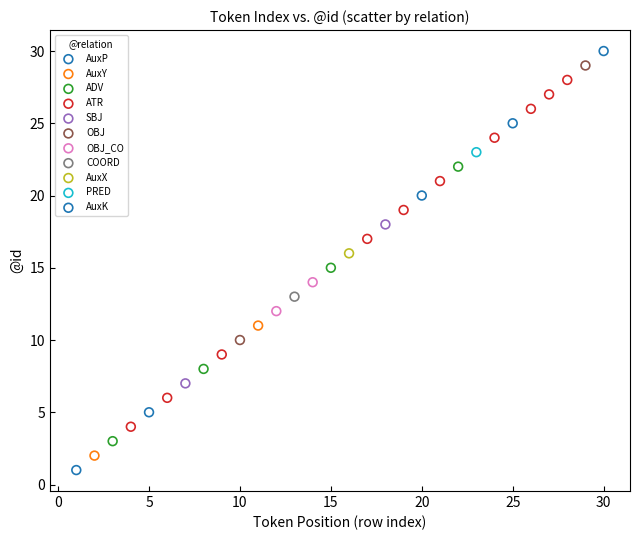

Which series reaches the minimum Y coordinate?

AuxP